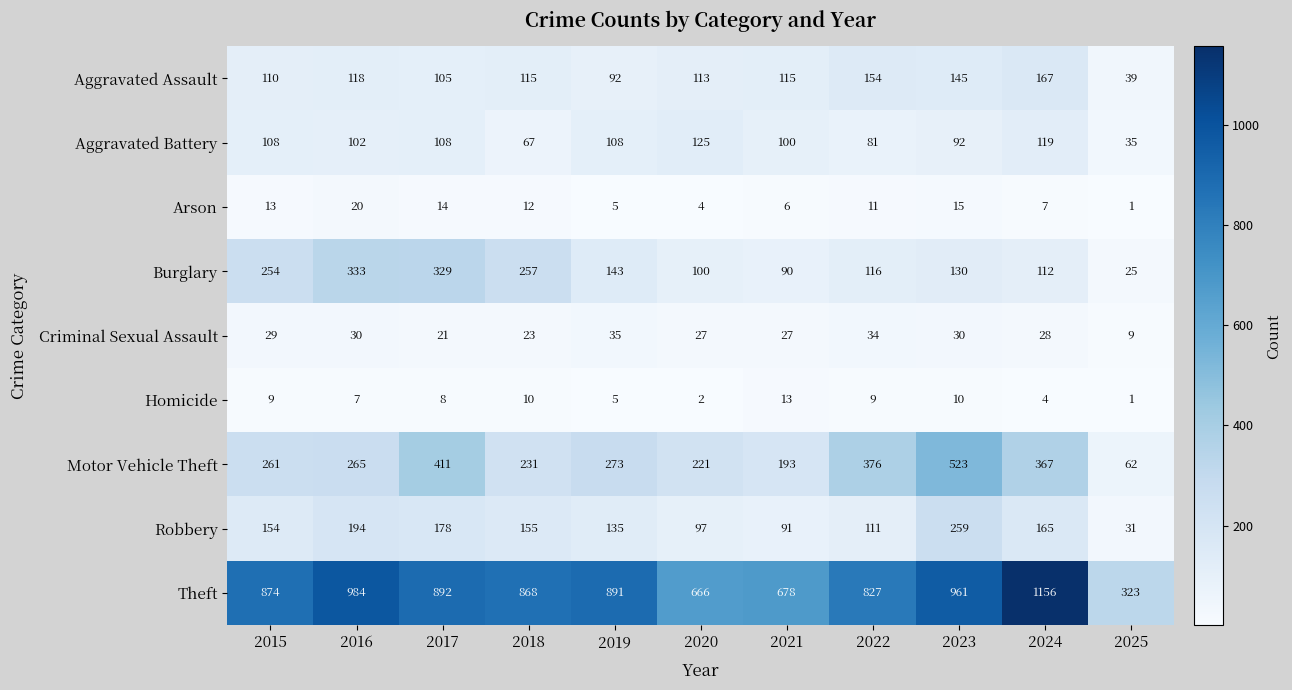

Between 2018 and 2019, which series saw the biggest shift?

Burglary